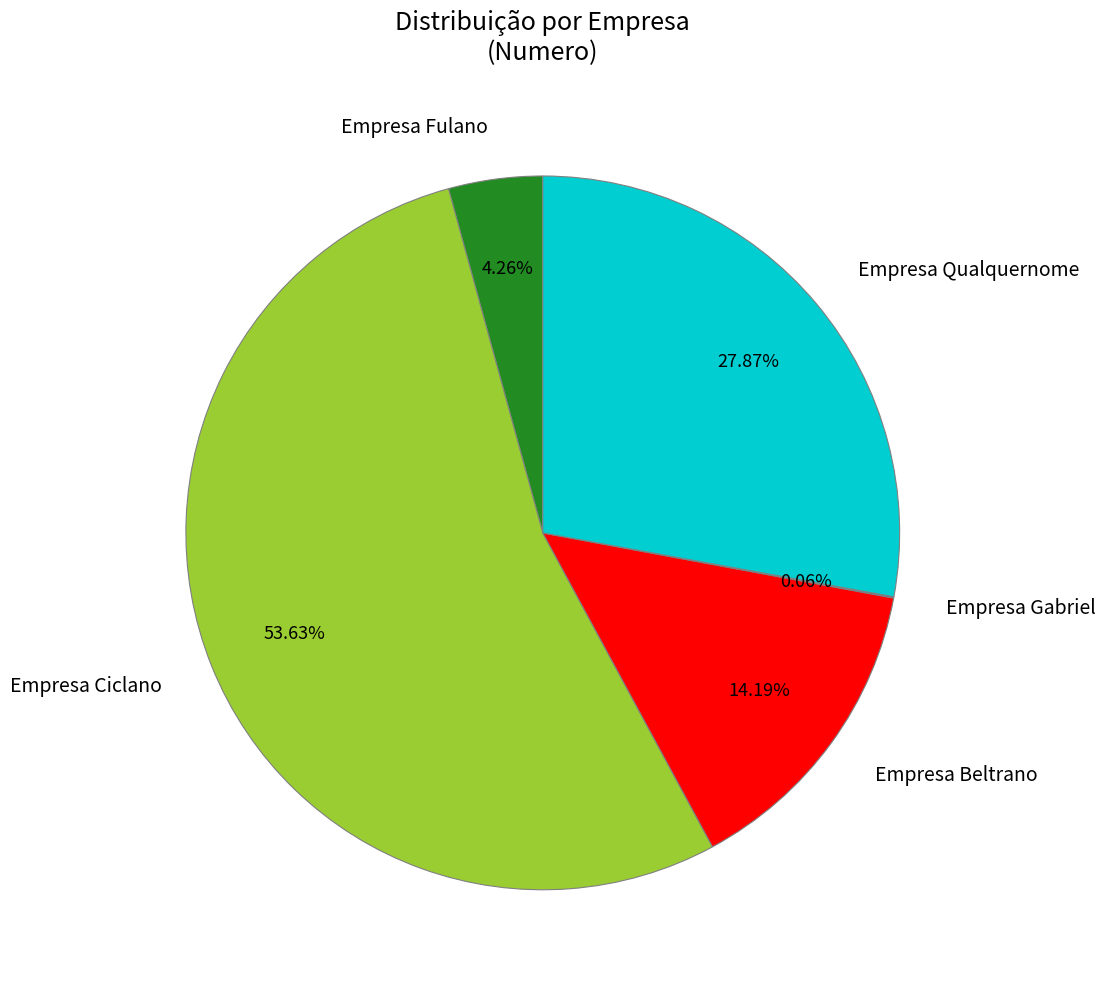

To the nearest percent, what is the average slice percentage?

20%